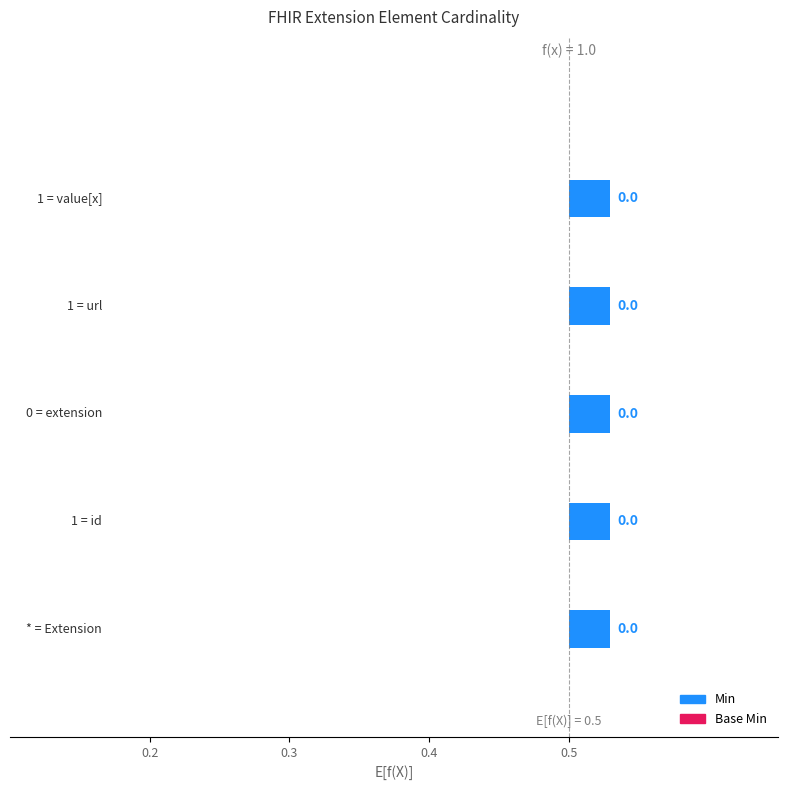

List the series in order of their peak value, lowest first.

Min, Base Min